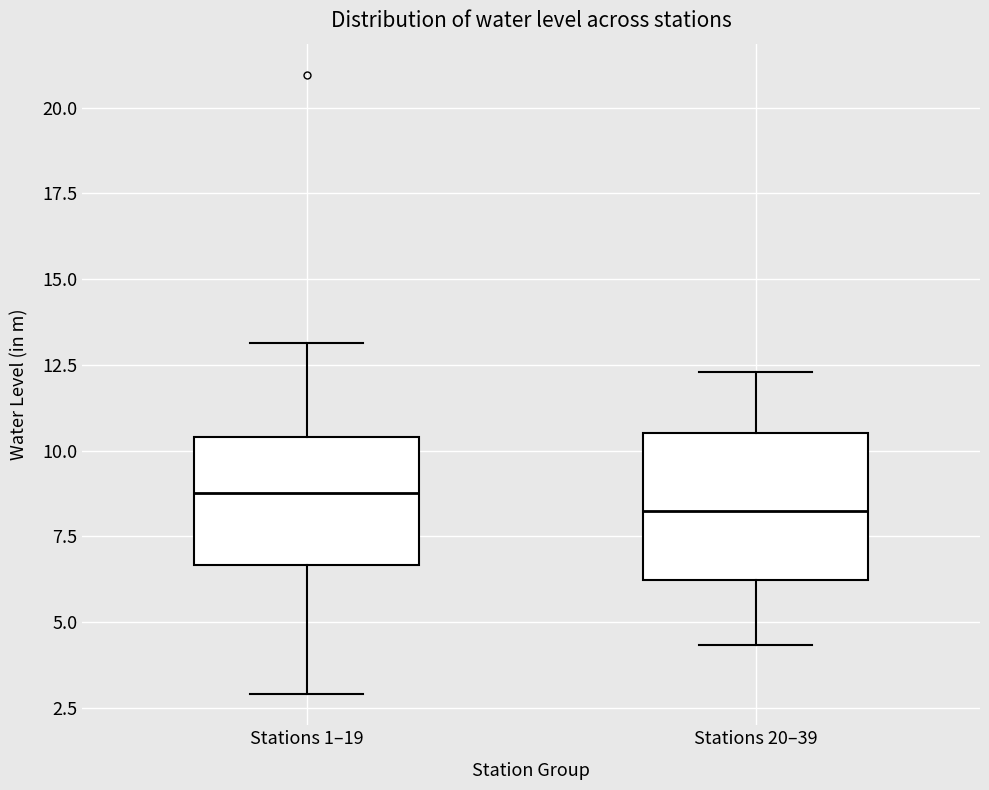

Where is the upper edge of the box for Stations 1–19 on the y-axis? The values are not printed on the chart, so give them approximately, as read against the axis.

10.5